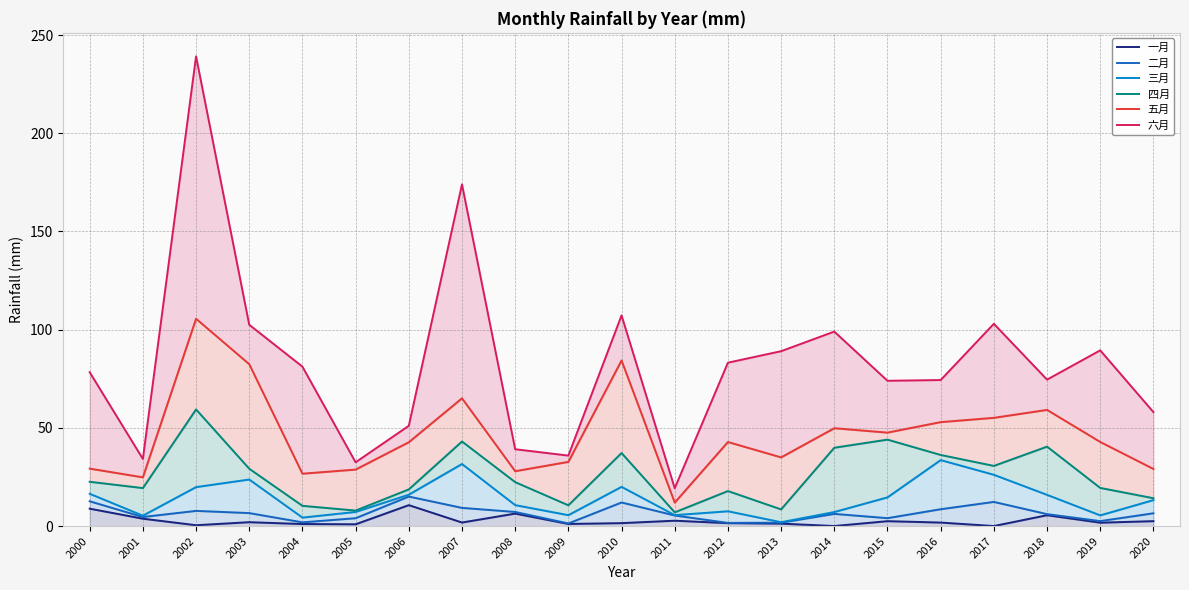

Which series has the widest spread of values?

六月